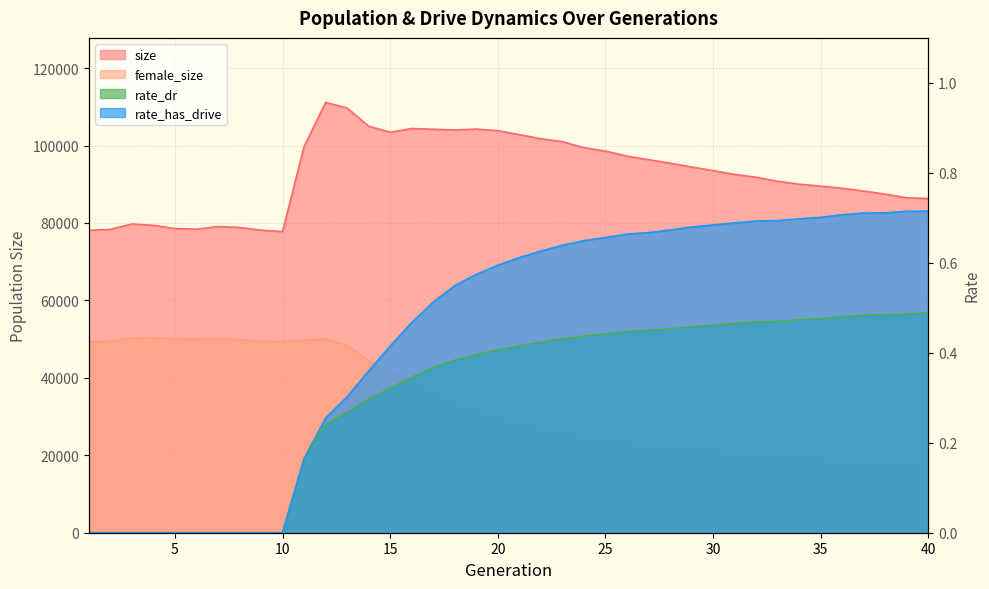

True or false: female_size and rate_dr intersect in this chart.

False